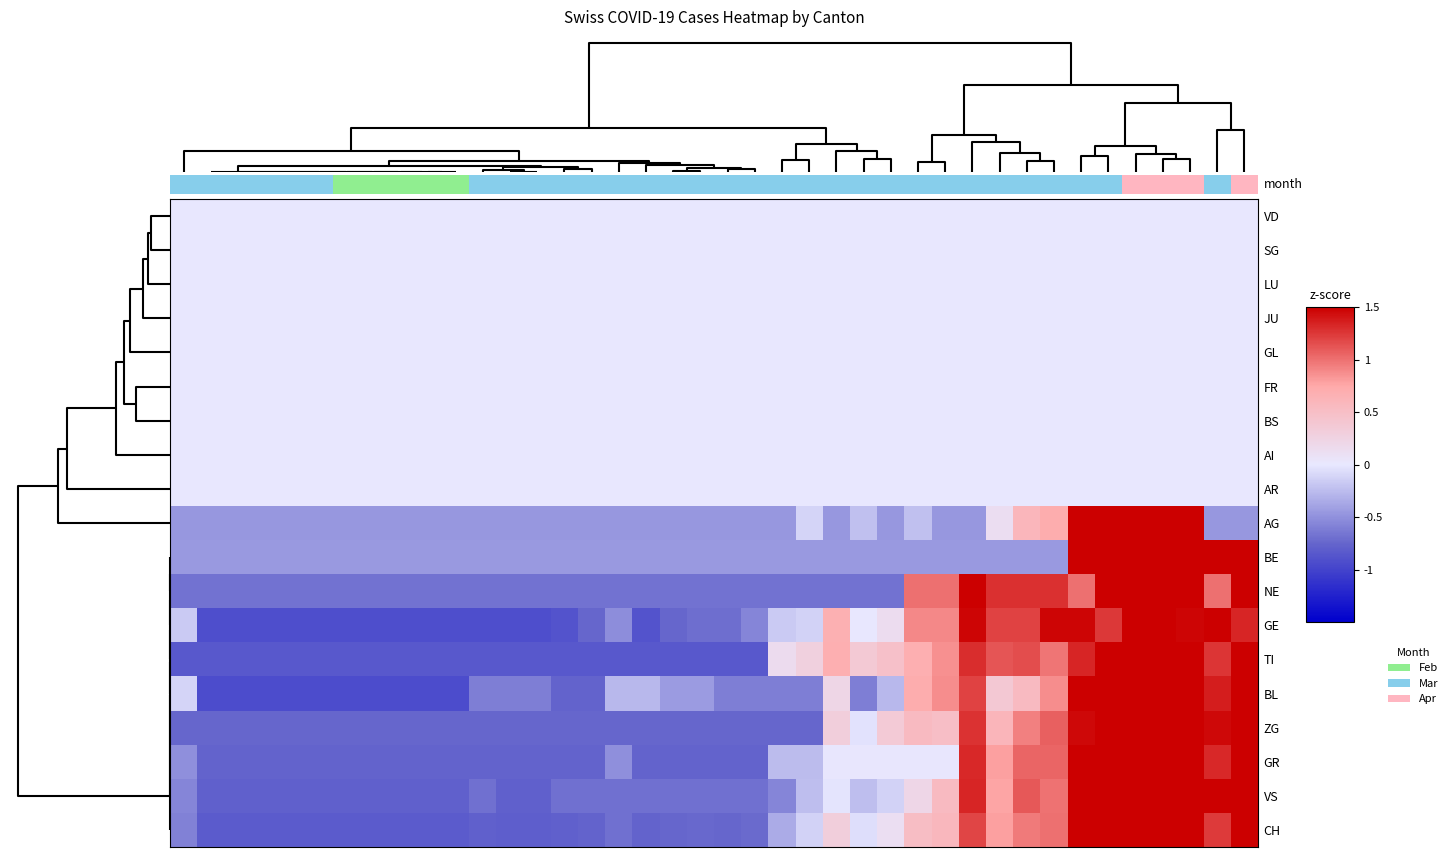

At which category does the chart reach its peak across all series?

39